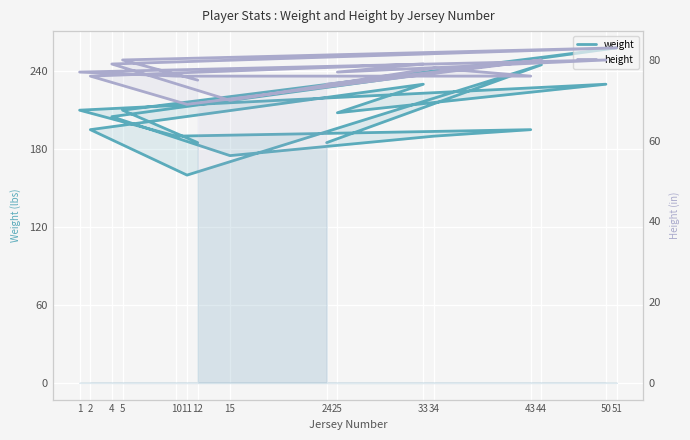

Is the value of weight at 43 greater than the value of height at 11?

Yes